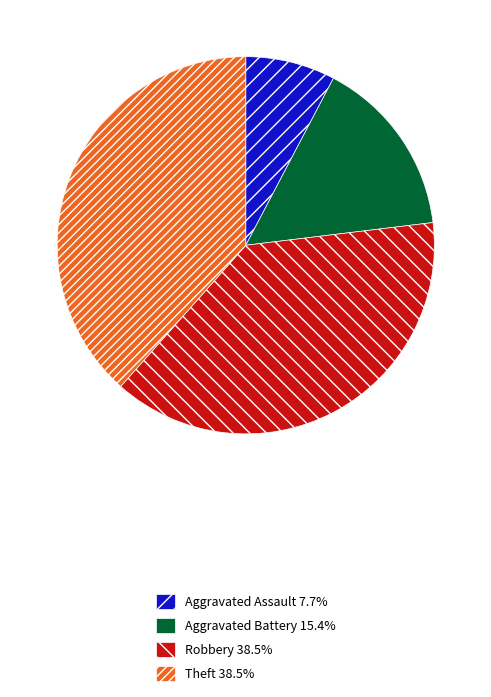

Count the number of slices in the pie.

4